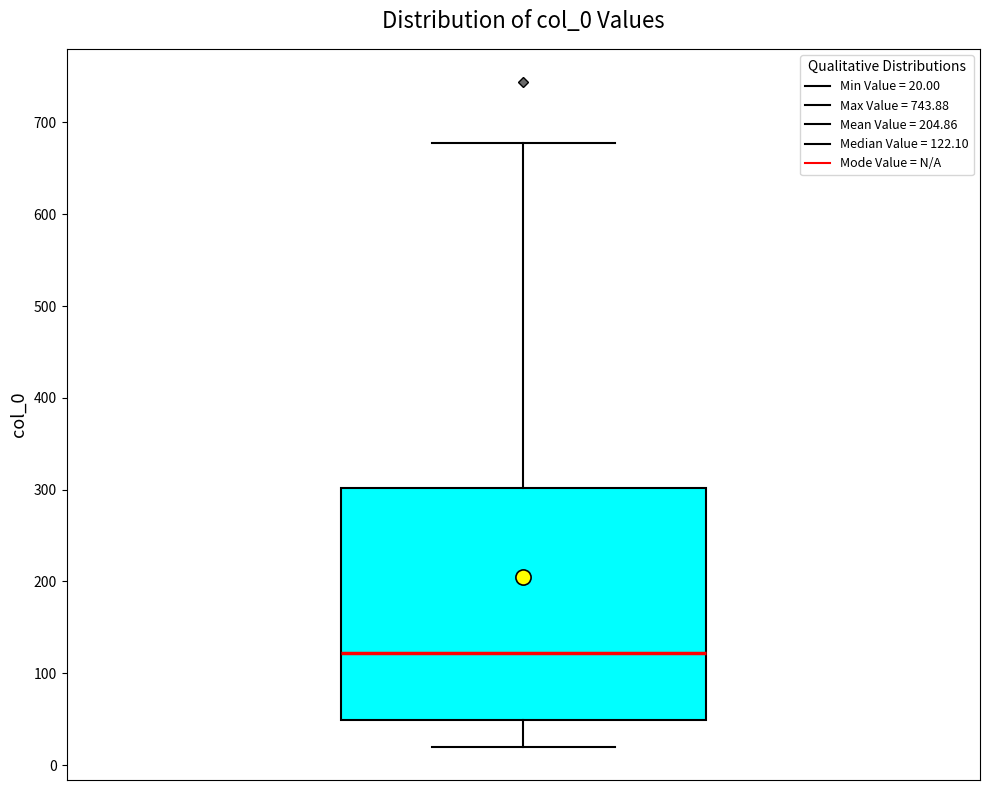

Read this box plot against the y-axis: the position of the median line, the range covered by the box, and the ends of both whiskers. The values are not printed on the chart, so give them approximately, as read against the axis.

median 120, box 50 to 300, whiskers 20 to 680